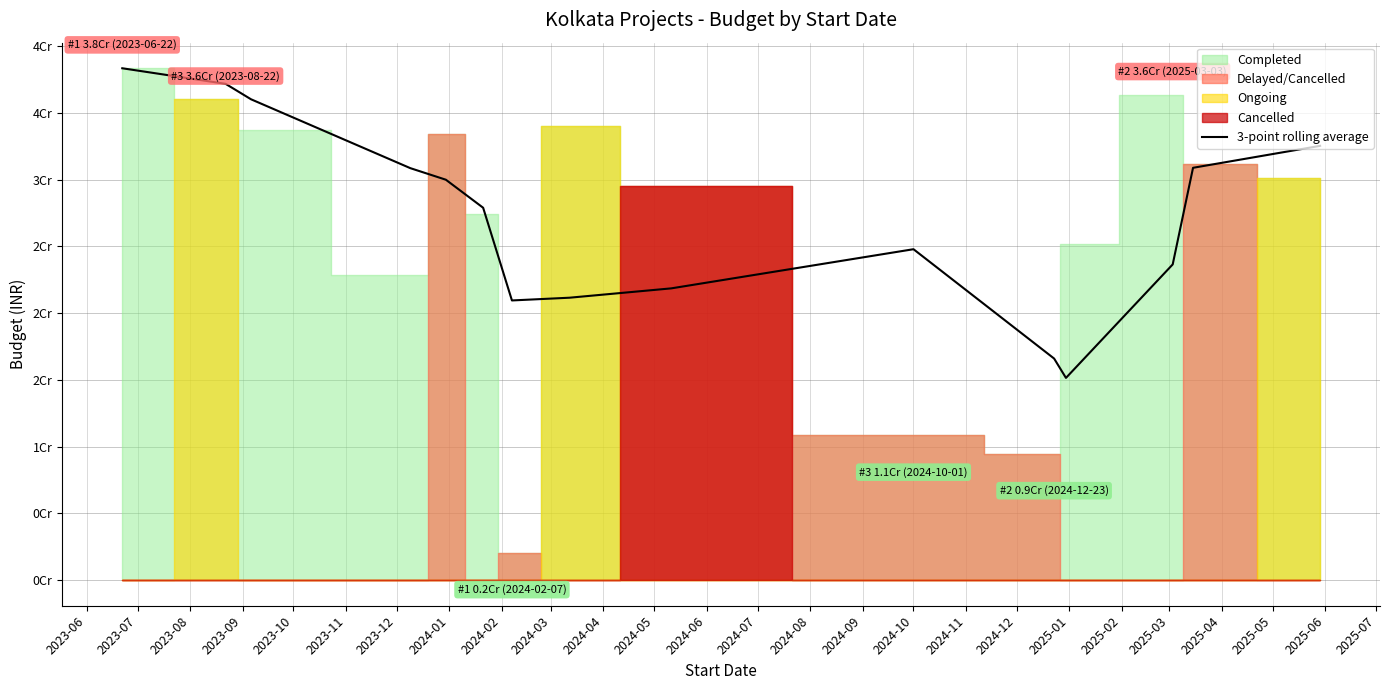

What is the label of the 2nd point from the left?

2023-07